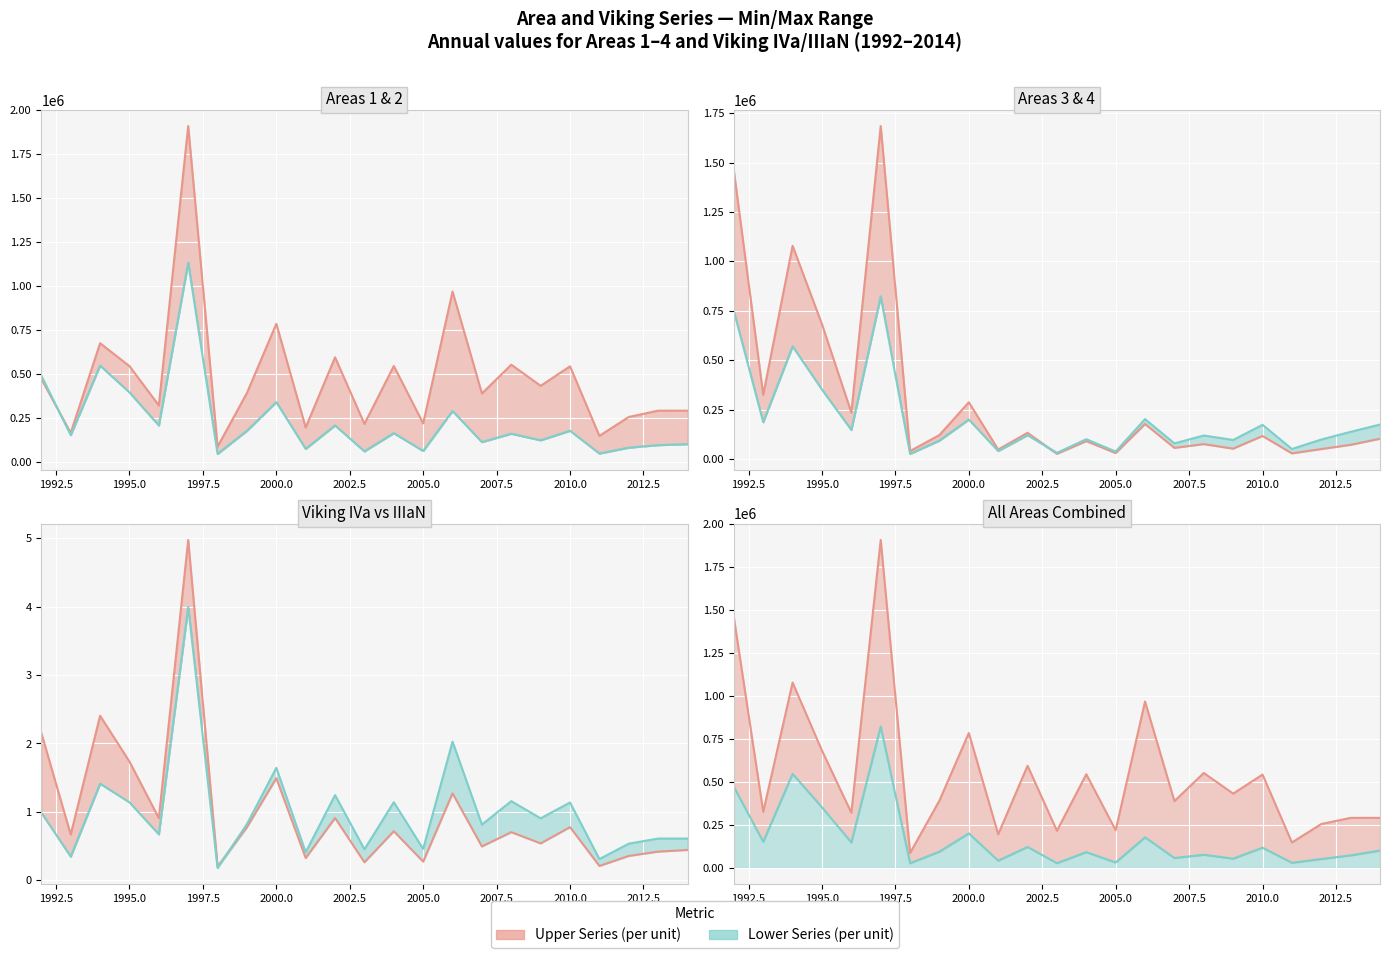

What is the smallest value displayed?

0.2